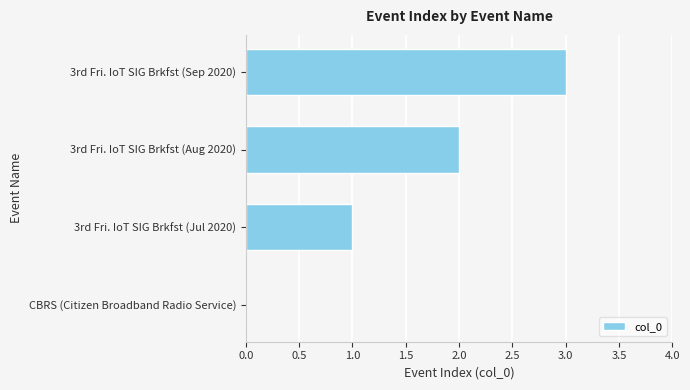

True or false: the data shows -1 at CBRS (Citizen Broadband Radio Service).

False